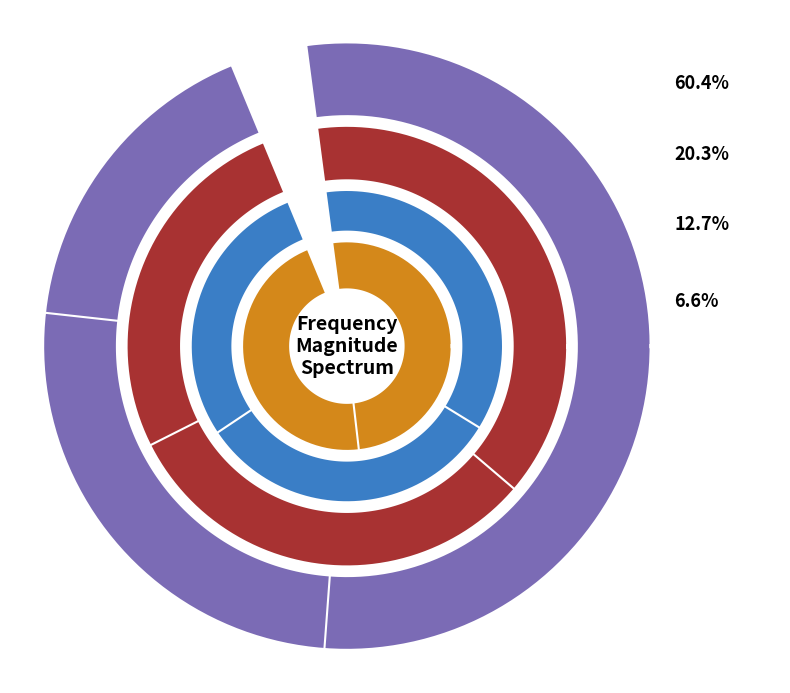

How many segments does this pie chart have?

11